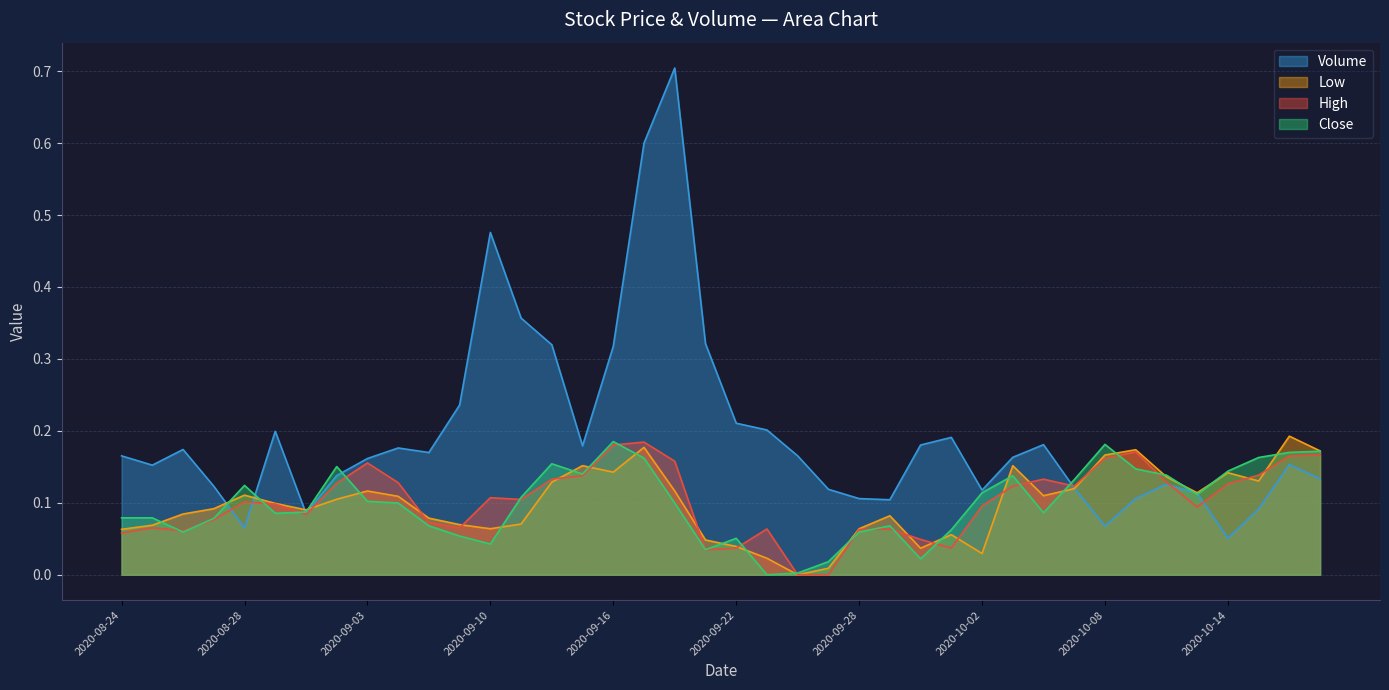

True or false: Close has a value of 0.1 at 2020-09-09.

True